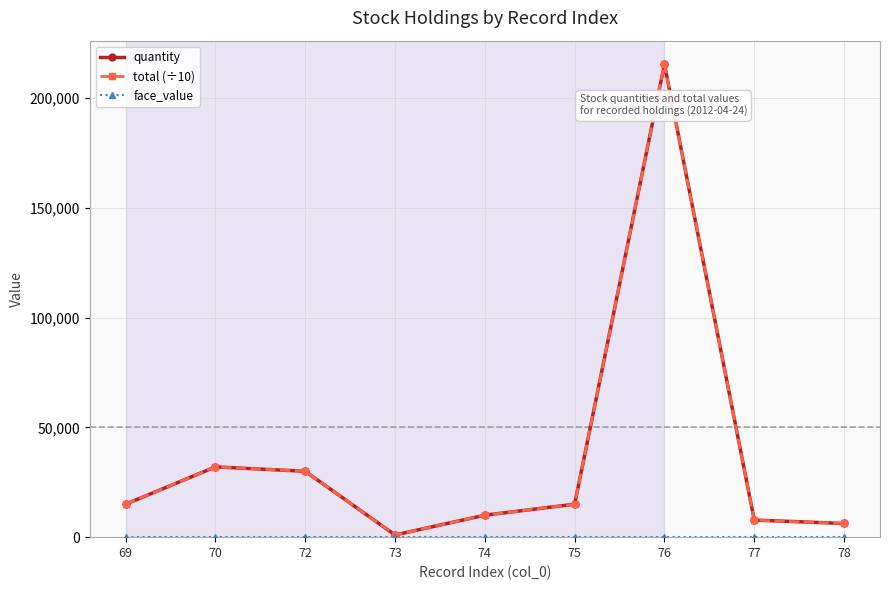

At how many categories does at least one series exceed 137843?

1